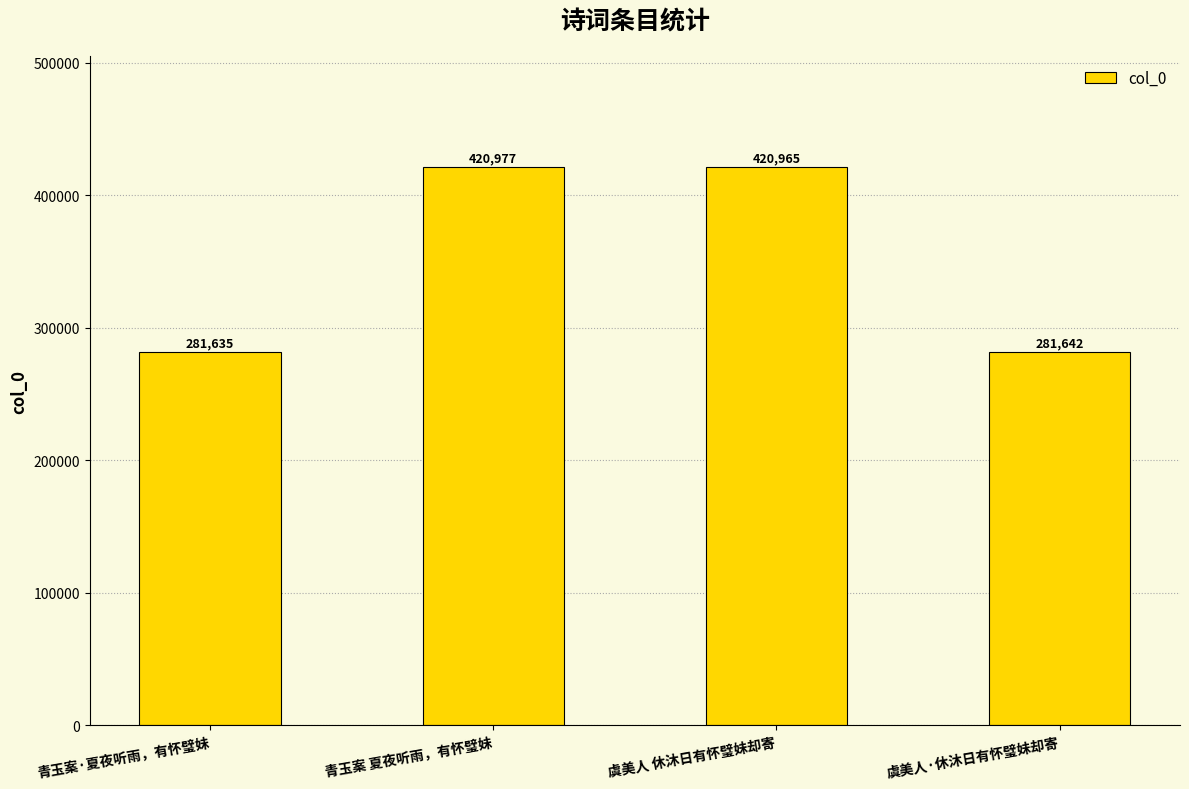

The chart shows a value of 492100 at 虞美人·休沐日有怀璧妹却寄. True or false?

False